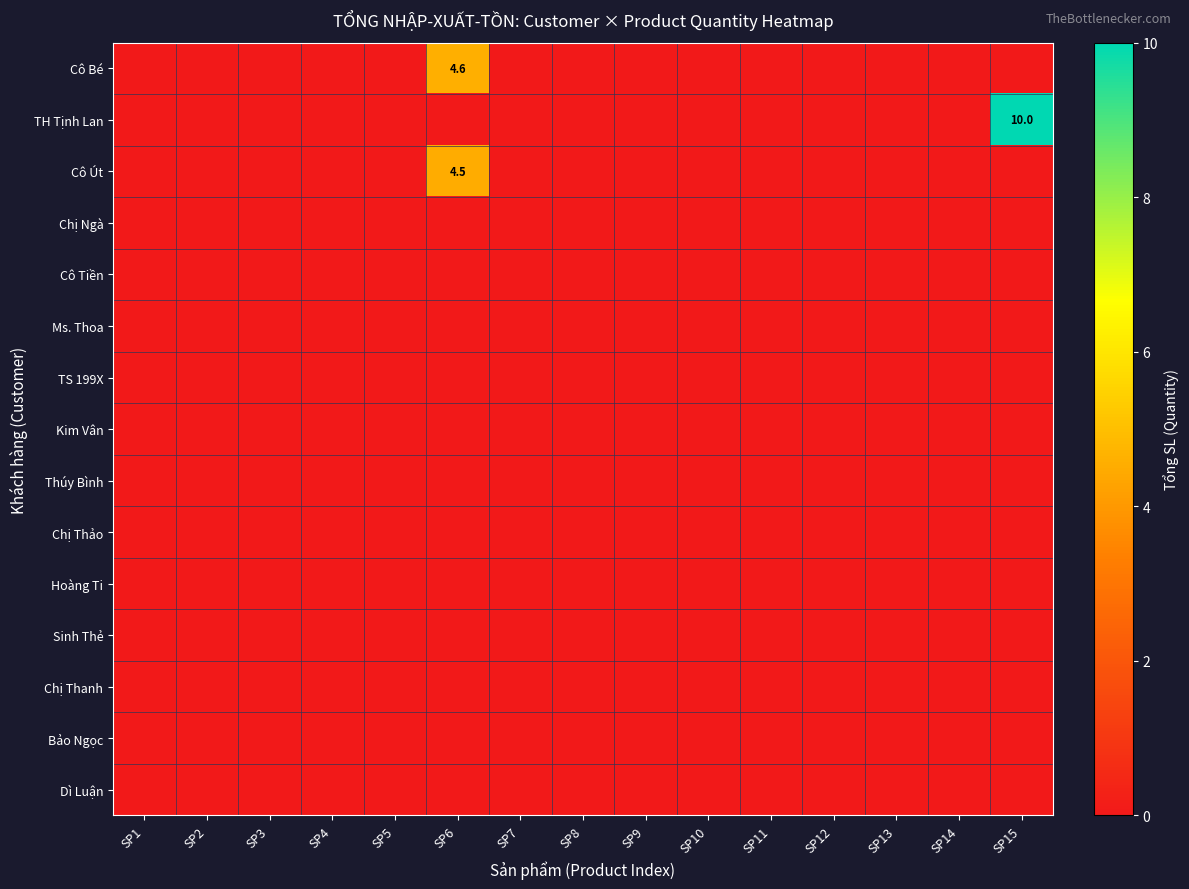

The Ms. Thoa series shows 0.0 at SP8. True or false?

True